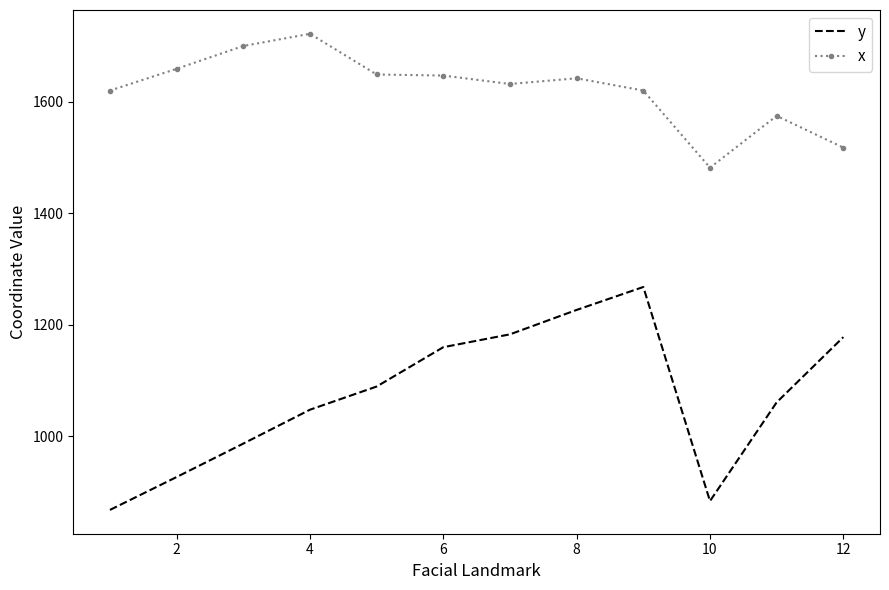

What is the difference between the maximum and minimum values in the y series?

400.0